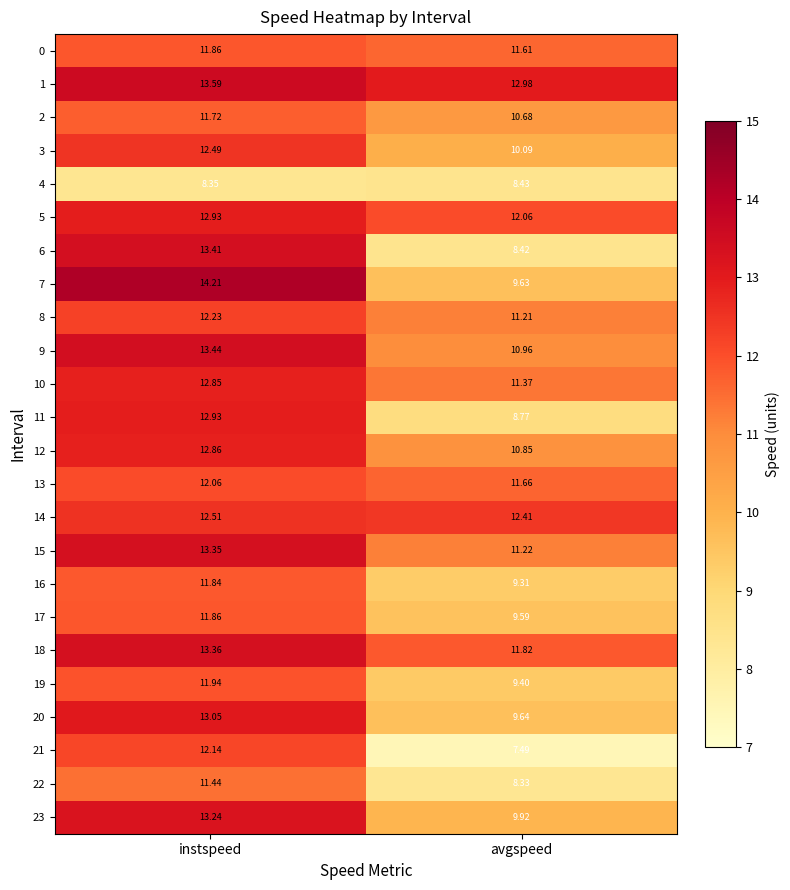

List the labels in order of 1 value, smallest first.

avgspeed, instspeed